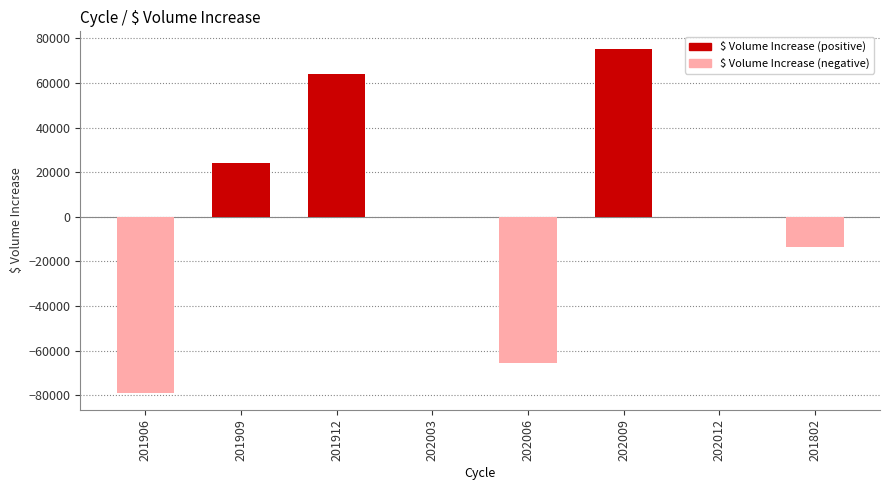

How many data points does each series have?

8